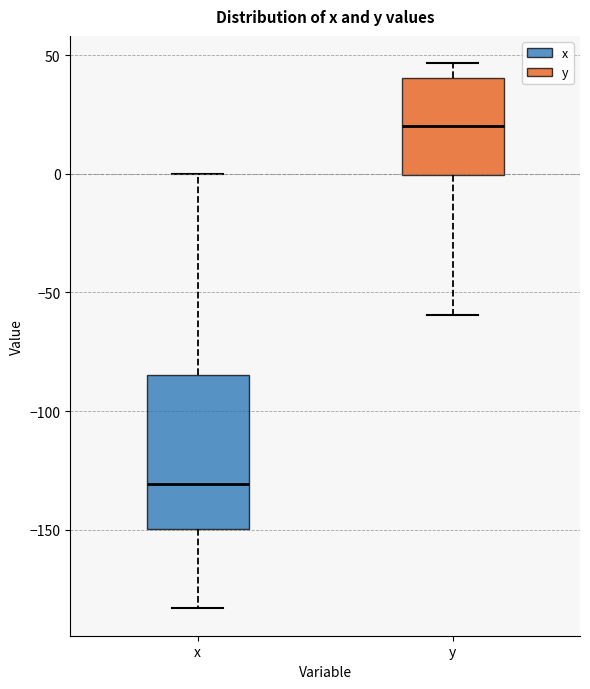

Comparing the boxes themselves (not the whiskers), which one is the tallest?

x